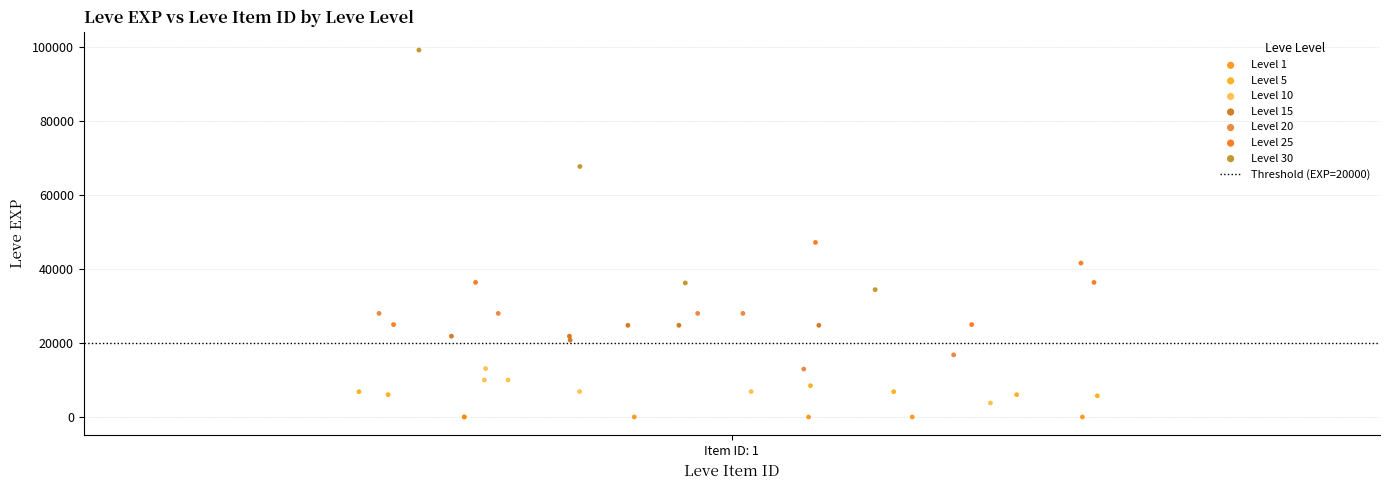

Which series has the largest Y range (max minus min)?

Level 30